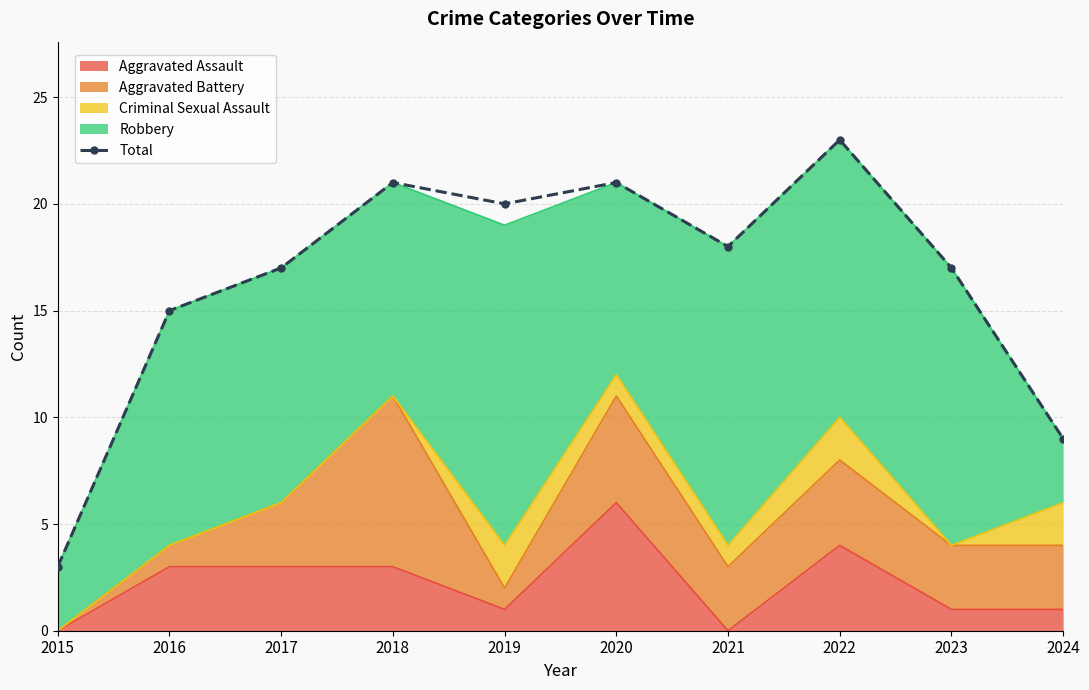

What is the sum of the values at 2020 and 2019?

41